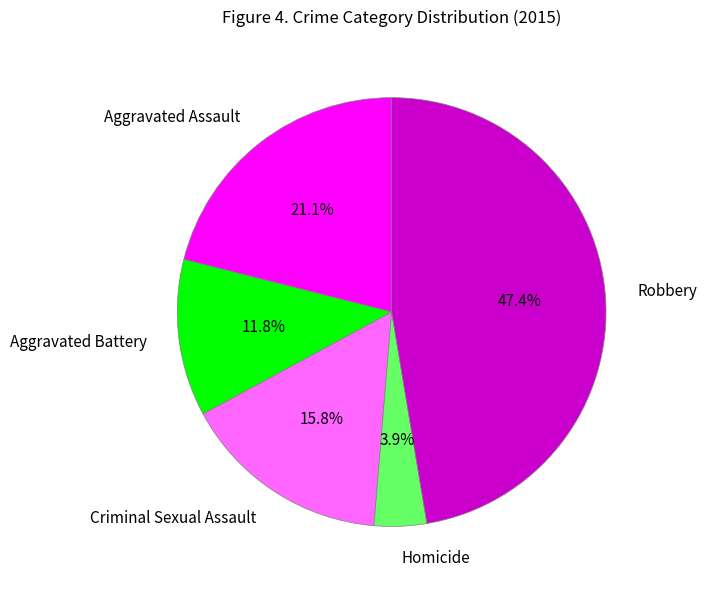

Which category has the biggest portion of the pie?

Robbery